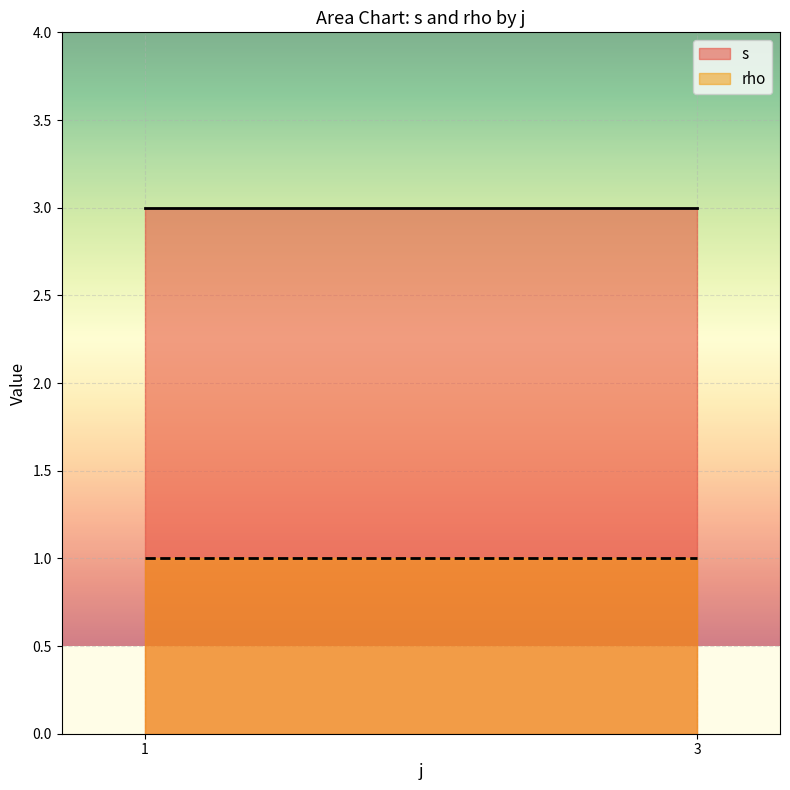

What is the sum of all s values?

6